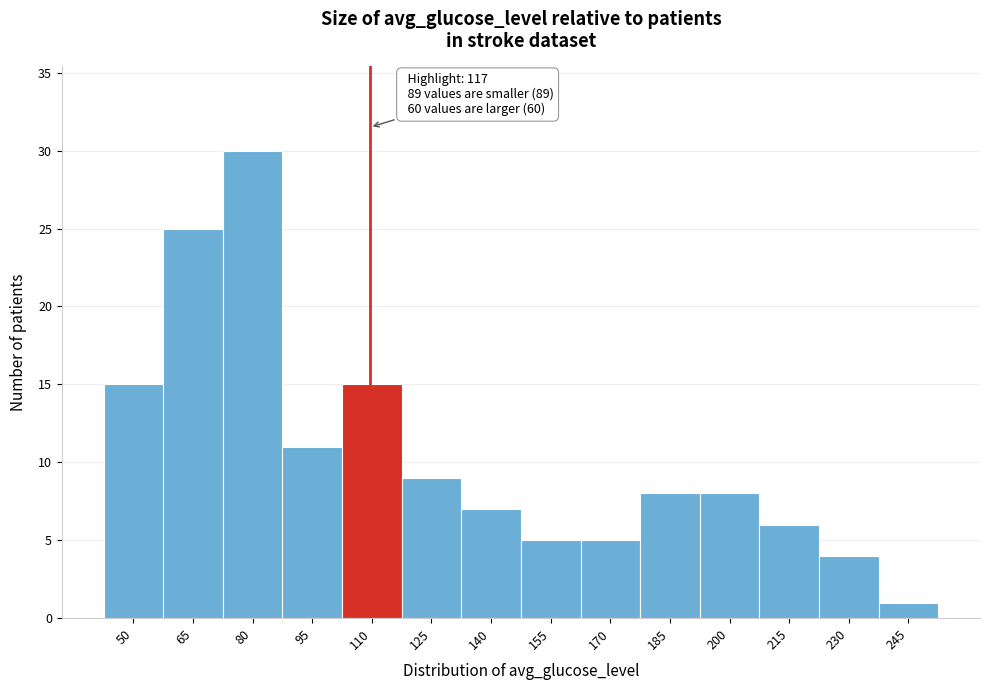

Reading right to left, what are all the values shown in this chart?

1	4	6	8	8	5	5	7	9	15	11	30	25	15